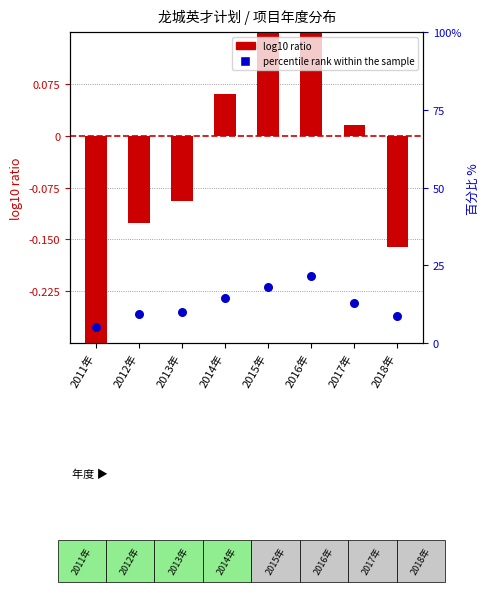

At which category is the sum across all series the highest?

2016年